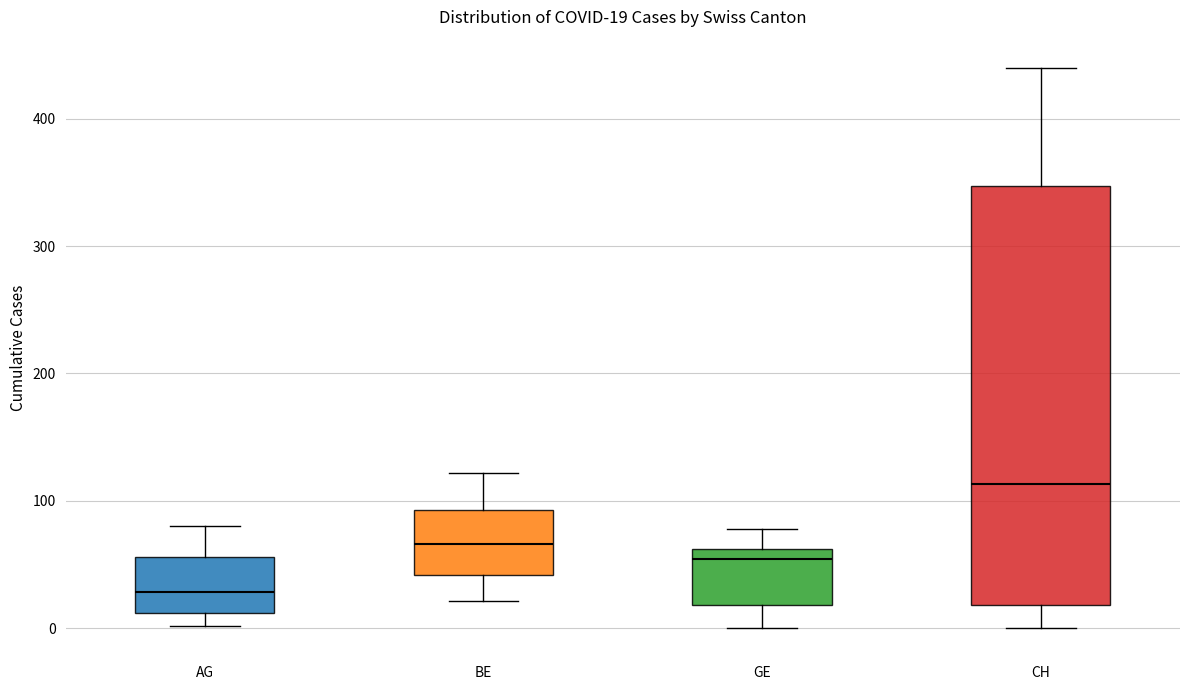

Which box is the tallest, from its lower edge to its upper edge?

CH